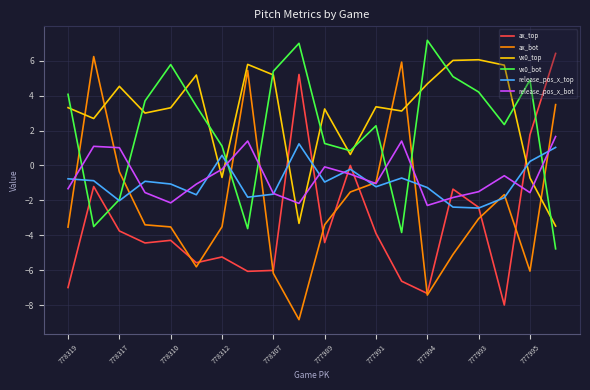

What is the minimum value for release_pos_x_bot?

-2.3